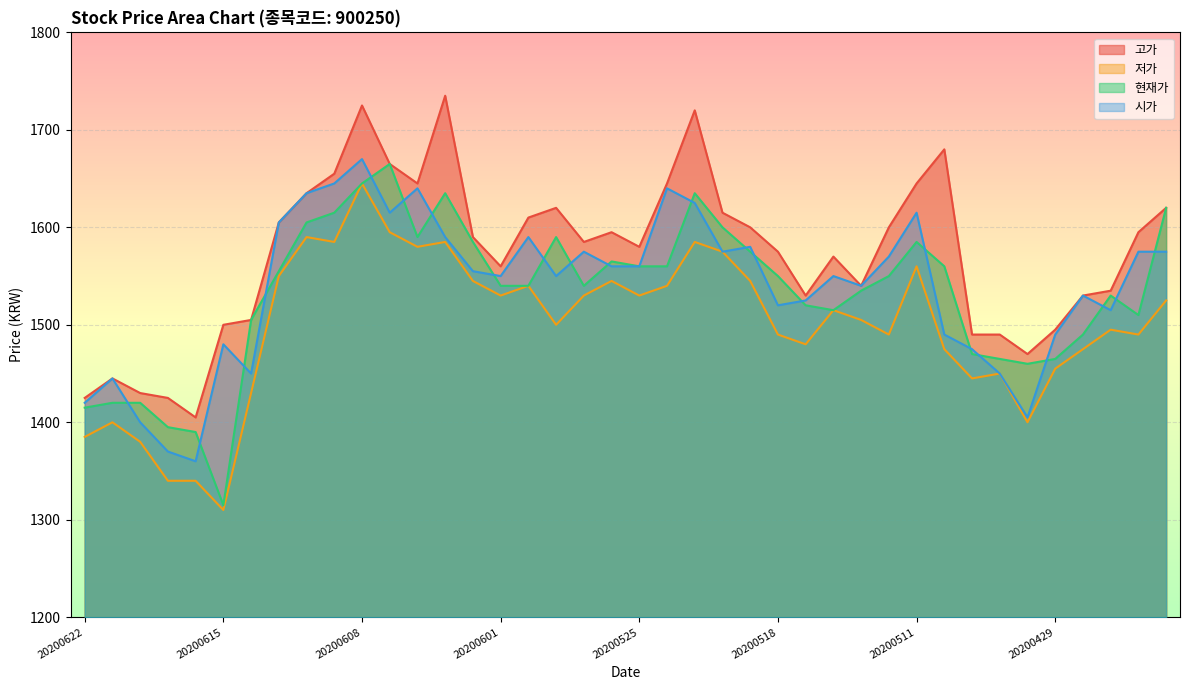

Which series has the widest spread of values?

현재가